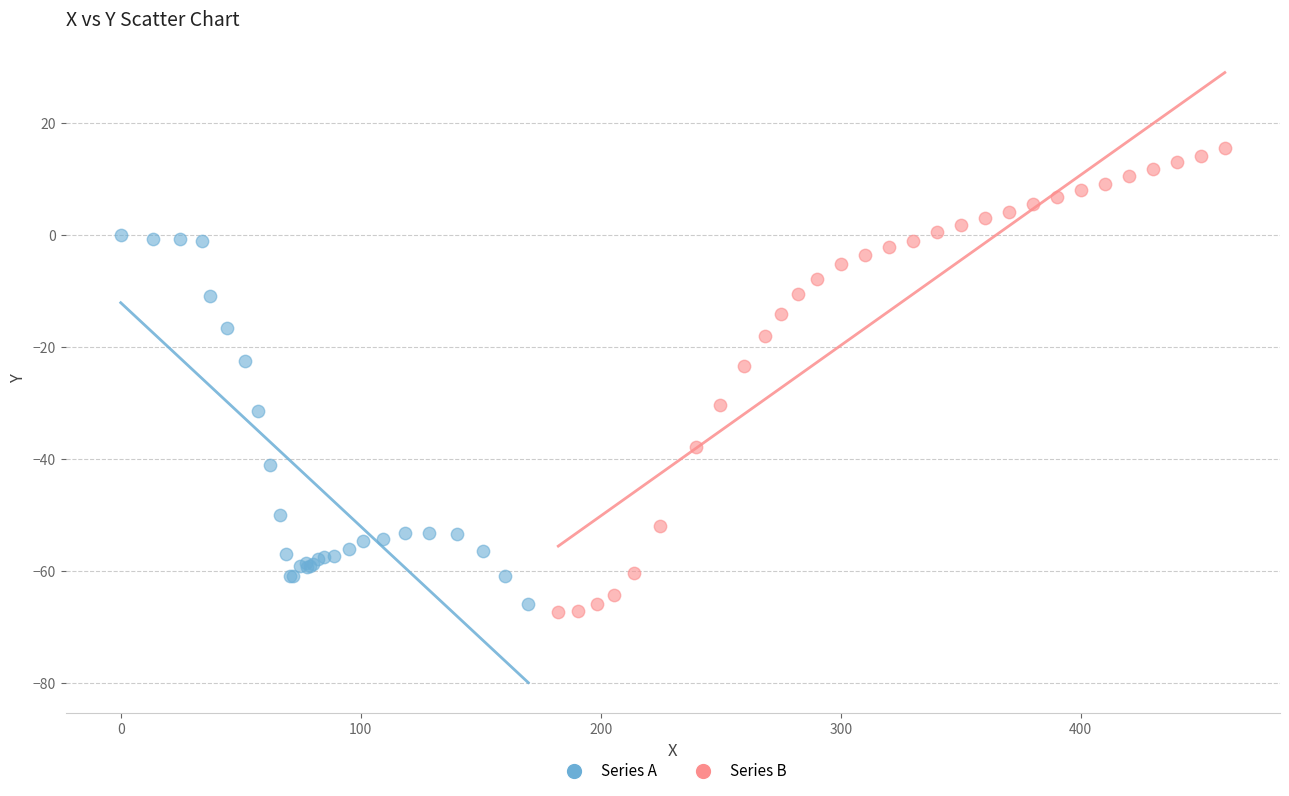

What are all the series names shown in the legend?

Series A, Series B